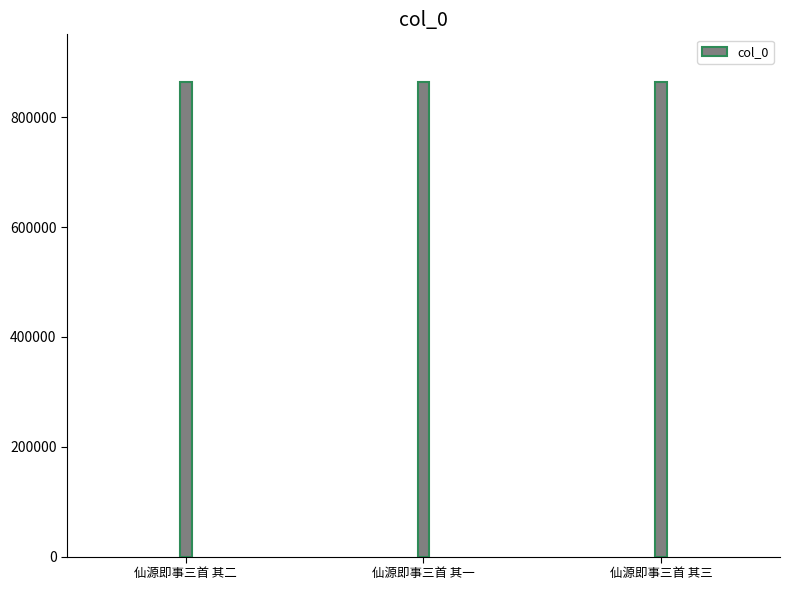

True or false: the data shows 864722 at 仙源即事三首 其二.

True